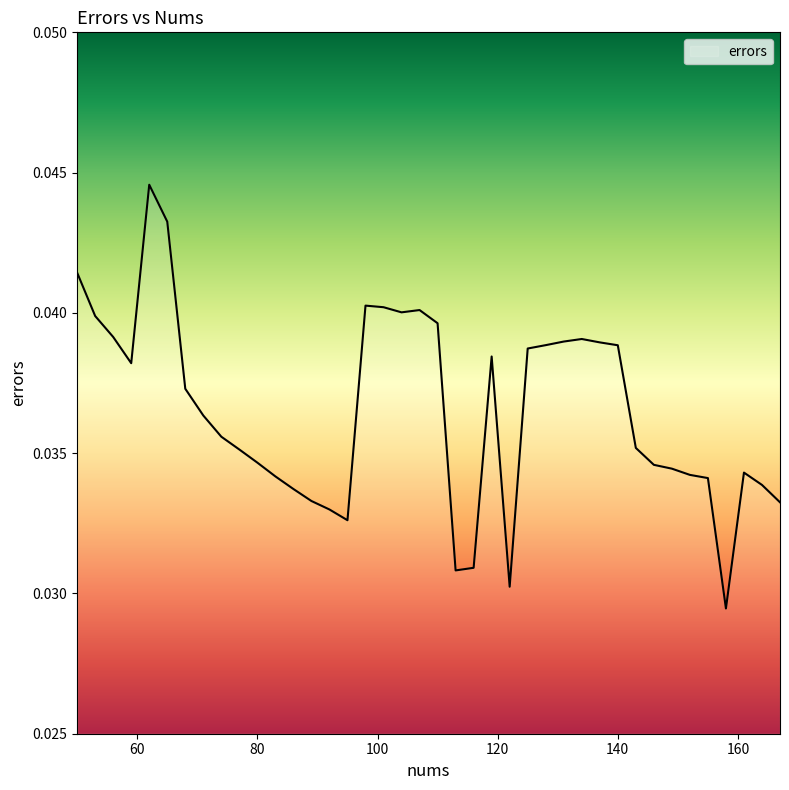

What is the sum of all values?

1.5